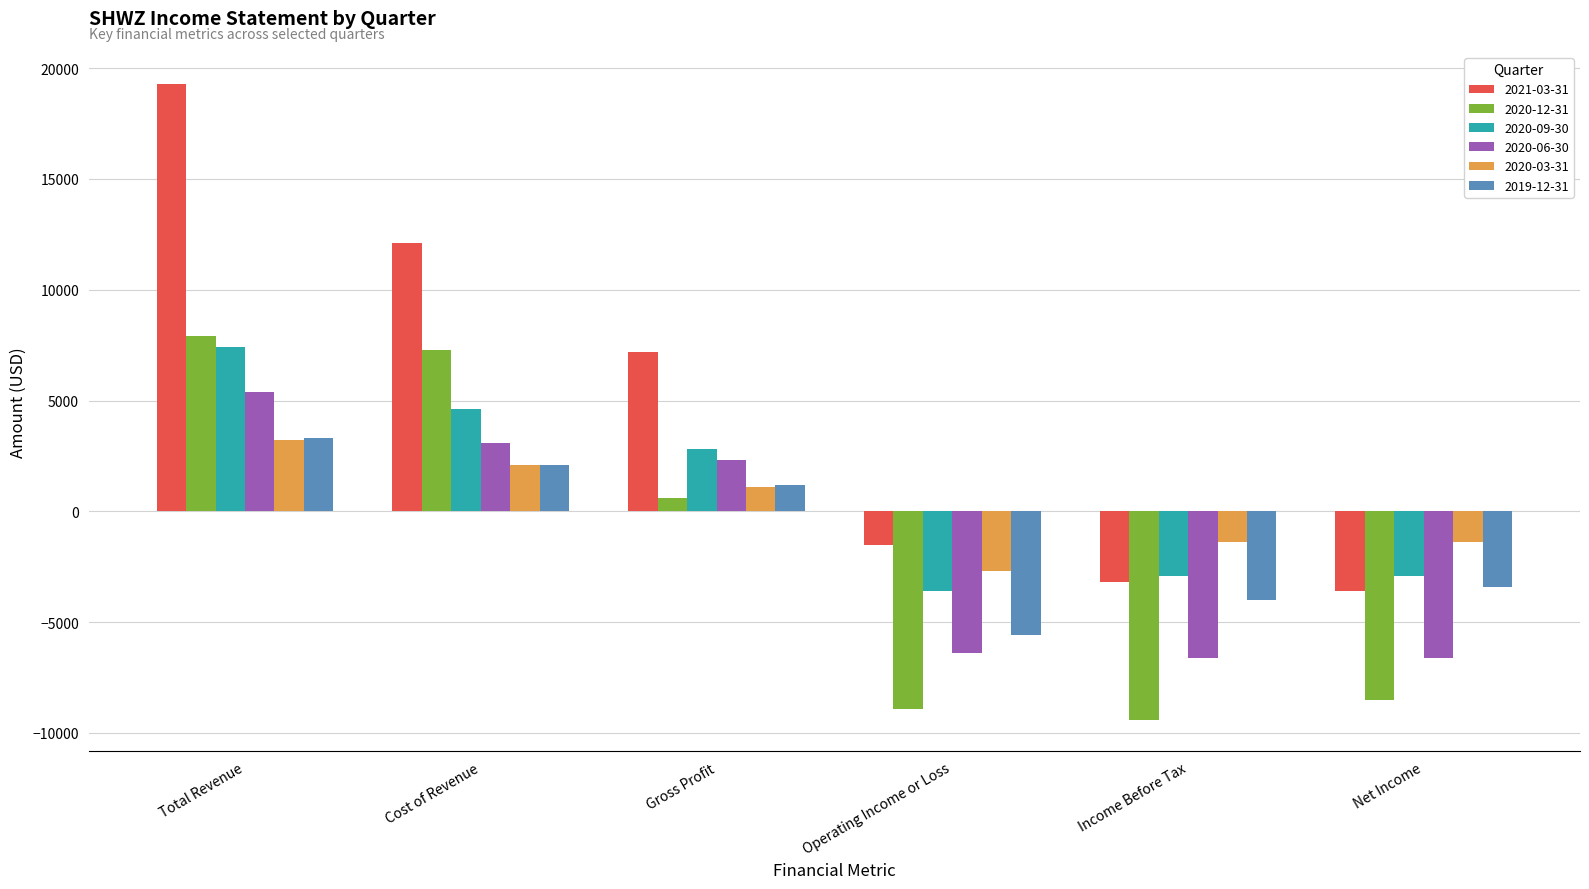

At which category is the sum across all series the highest?

Total Revenue